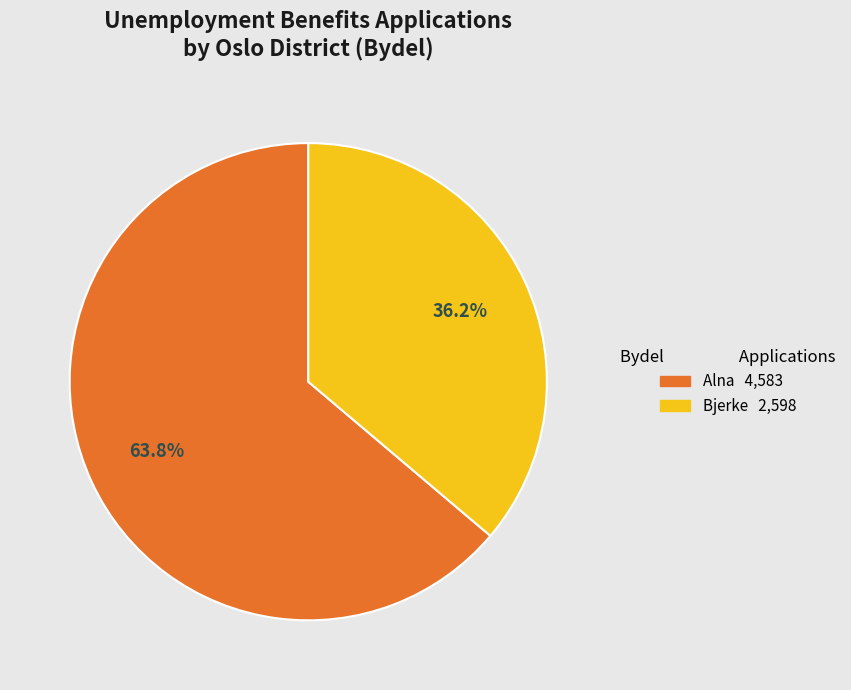

Does any single category account for the majority?

Yes